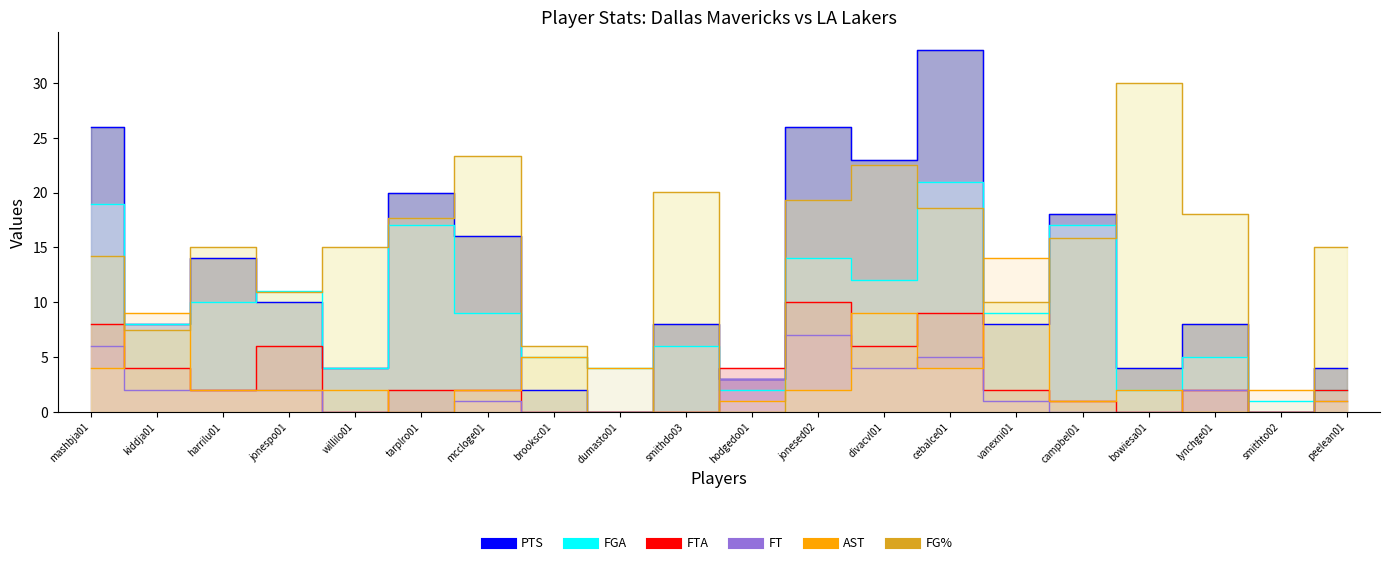

True or false: FG% and FGA intersect in this chart.

True